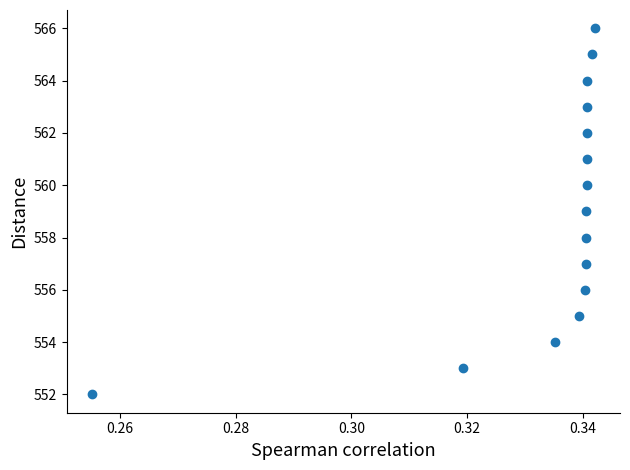

What is the range of Y values (max minus min)?

14